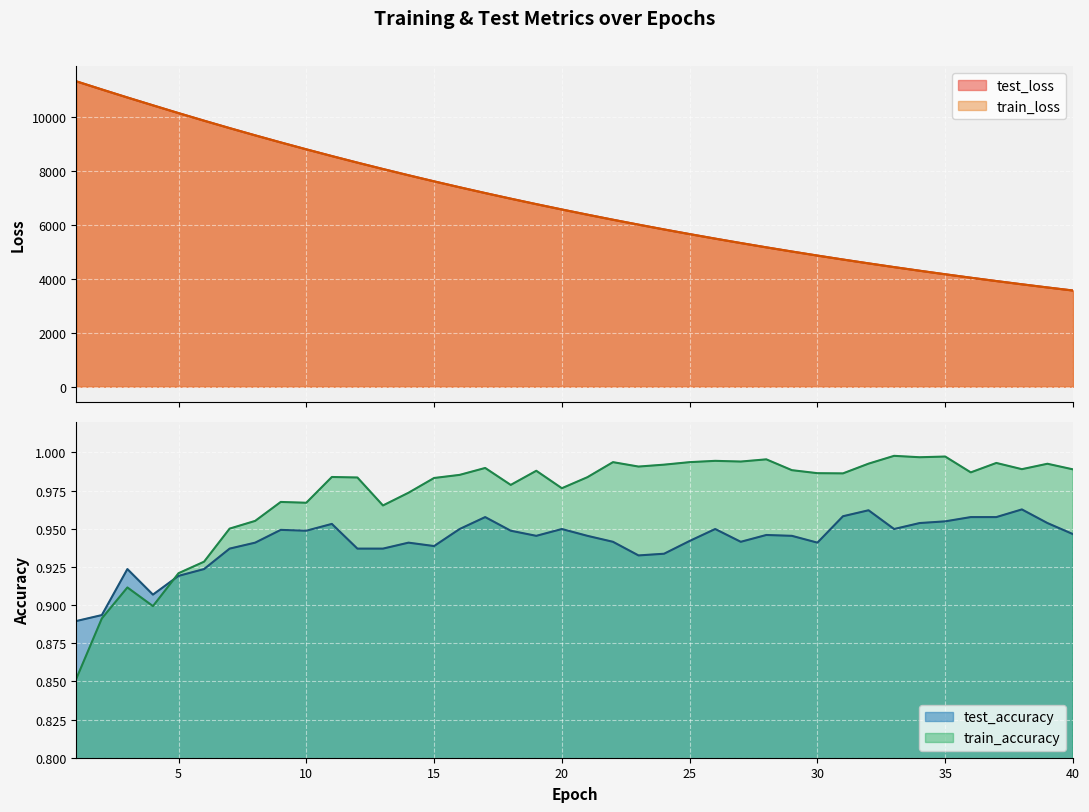

What is the average value of the train_loss series?

6803.4